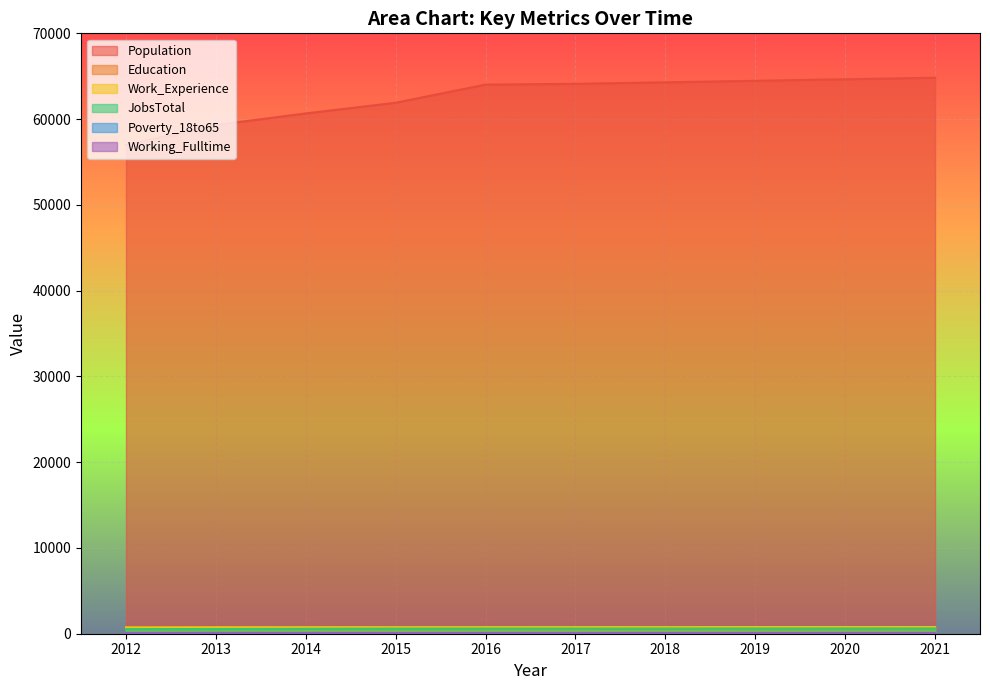

What is the difference between the maximum and second lowest values in the Population series?

5512